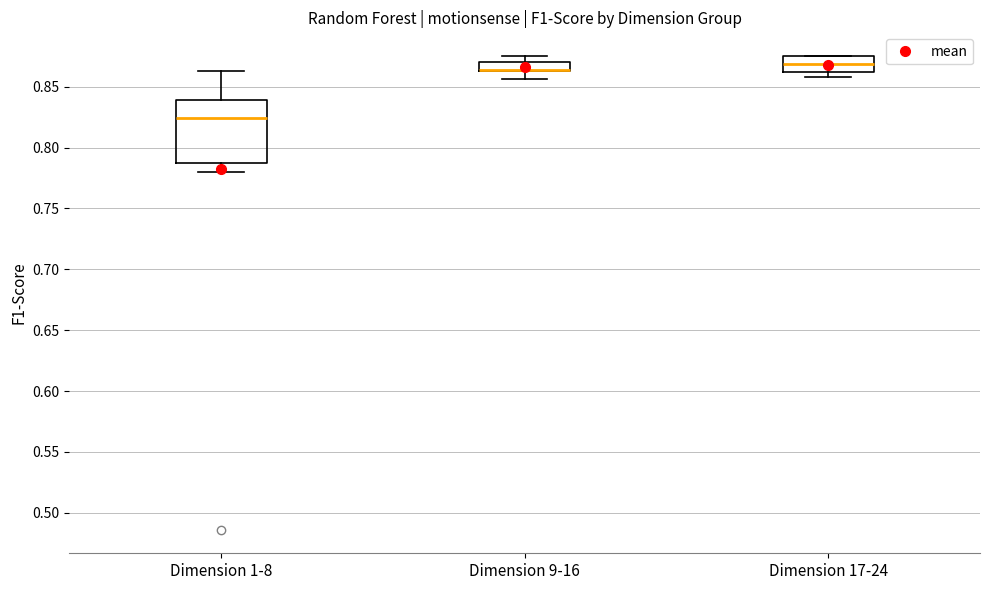

Where is the lower edge of the box for Dimension 17-24 on the y-axis? The values are not printed on the chart, so give them approximately, as read against the axis.

0.860